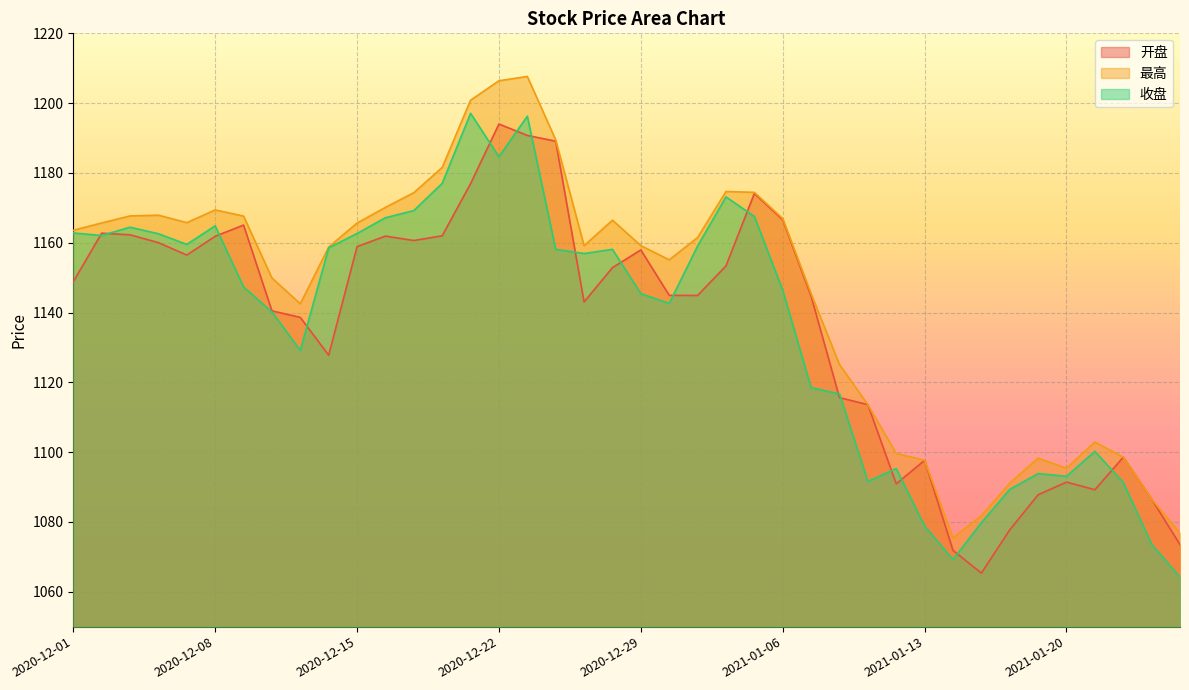

Is the value of 收盘 at 2020-12-10 greater than the value of 最高 at 2021-01-14?

Yes